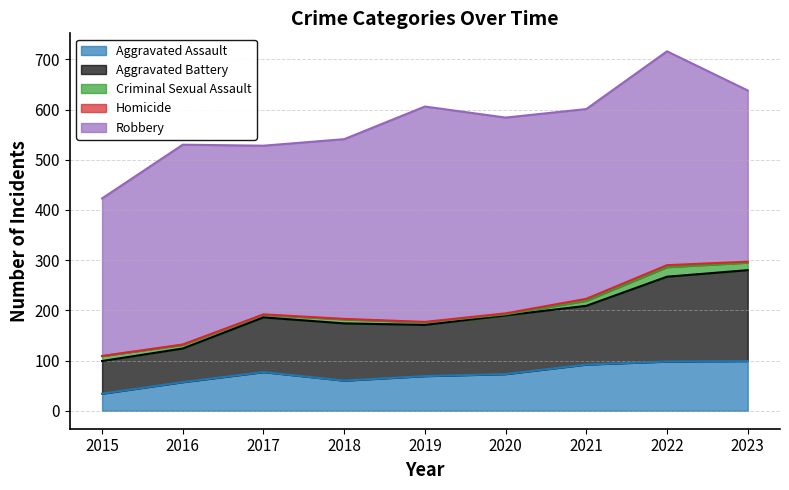

Count the number of categories in the chart.

9